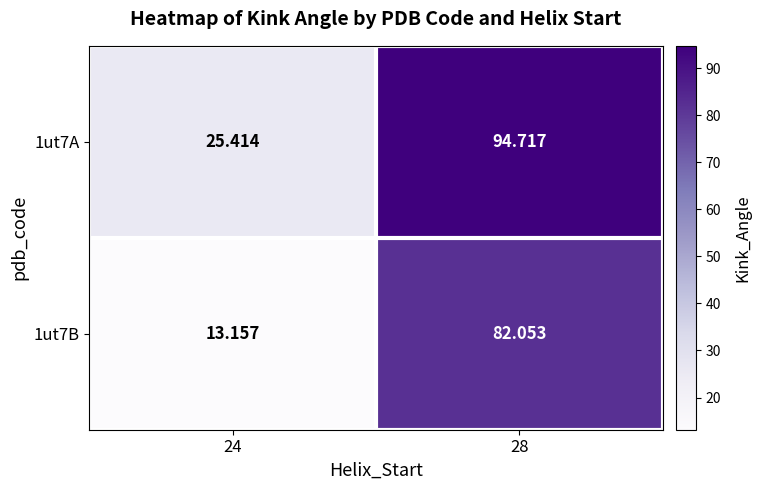

How many values in the 1ut7A series exceed 94?

1